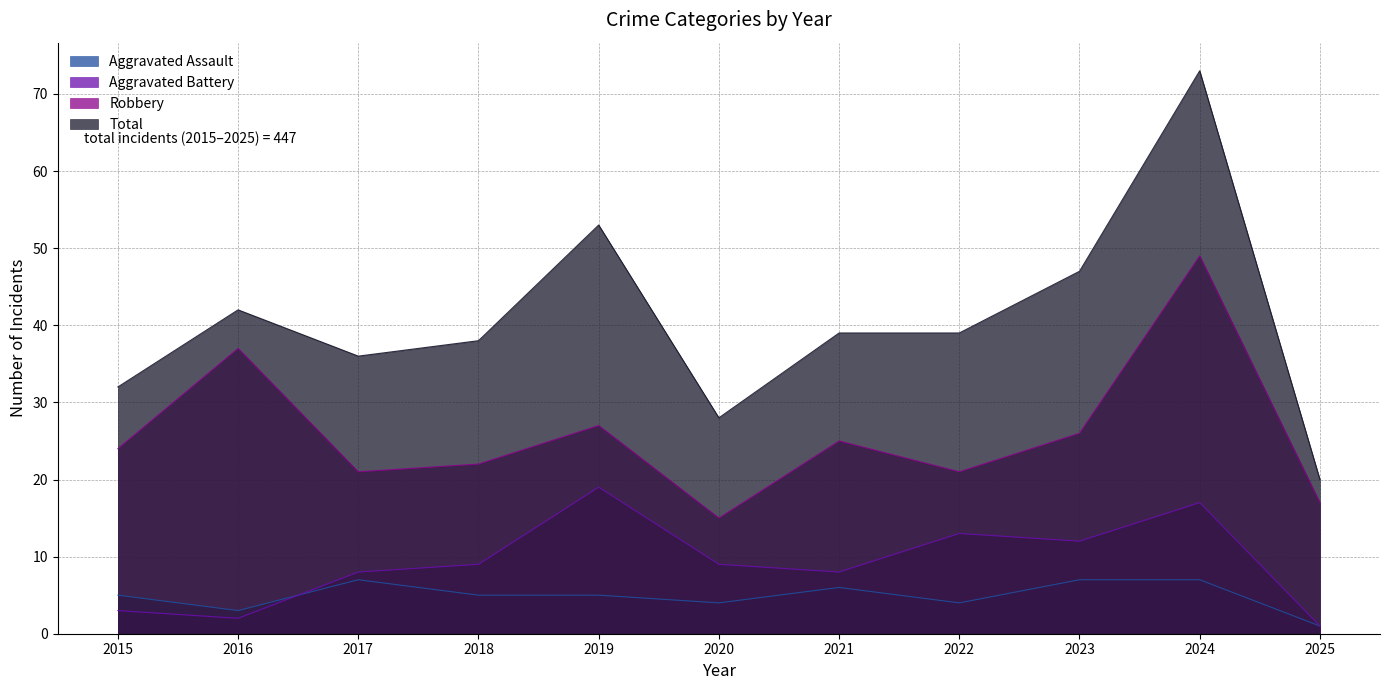

Which category has the lowest value in the Total series?

2025